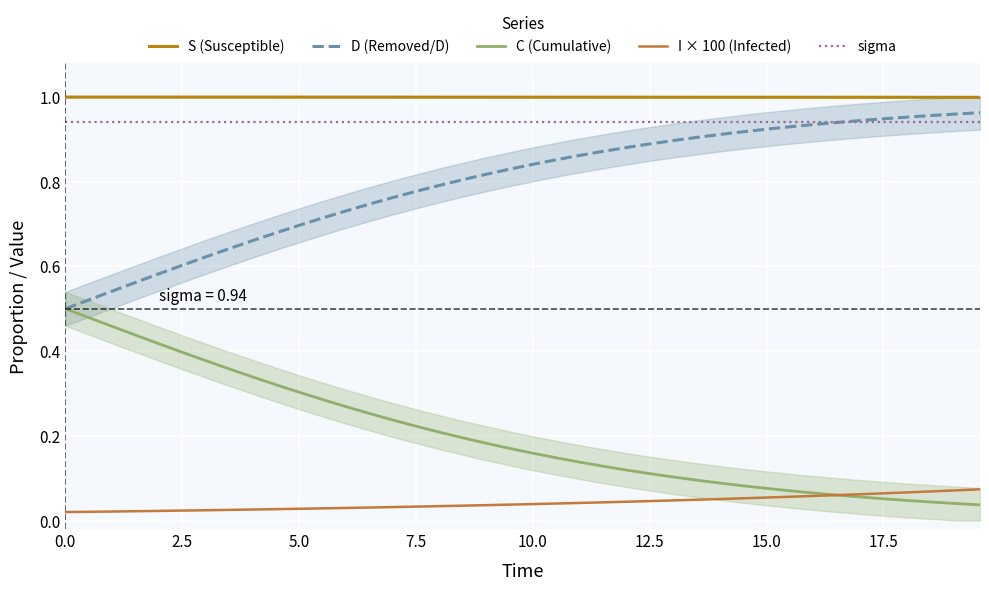

True or false: I × 100 (Infected) and S (Susceptible) cross at least once.

False